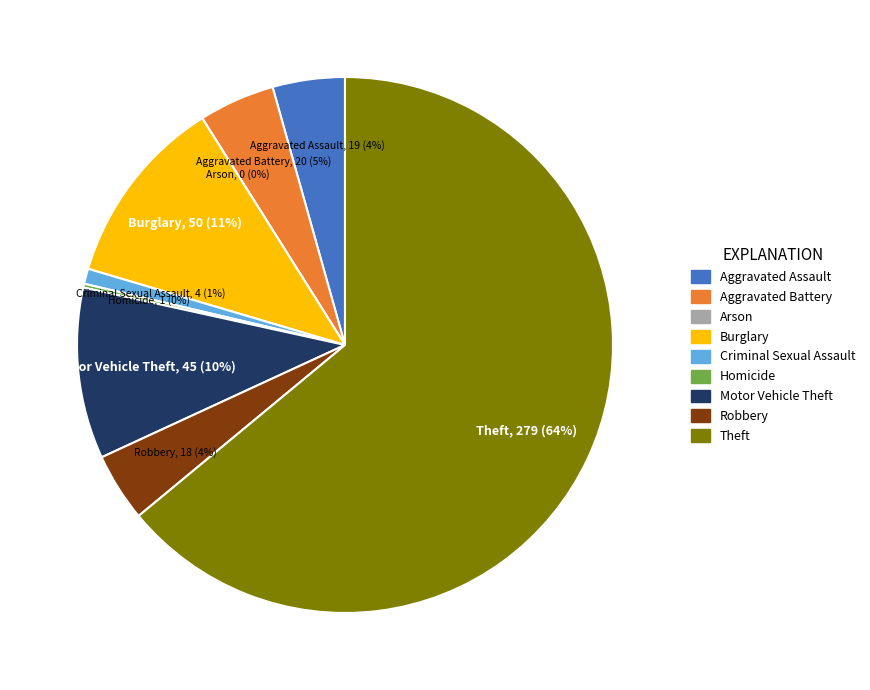

Is it true that Criminal Sexual Assault is 11% of the pie?

False